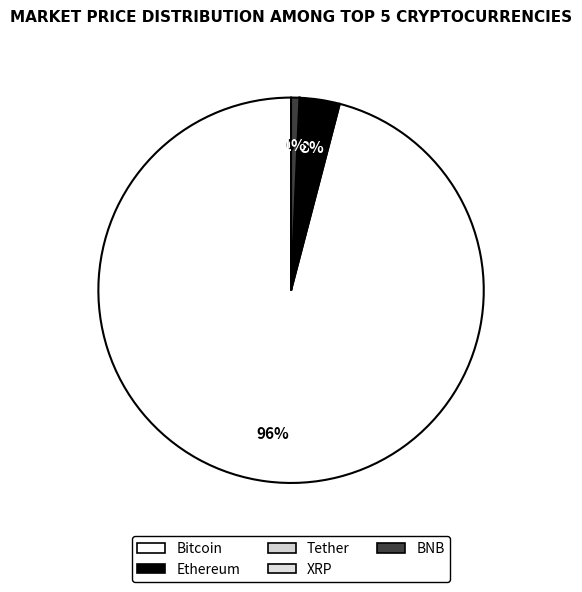

Does XRP account for over 50% of the chart?

No